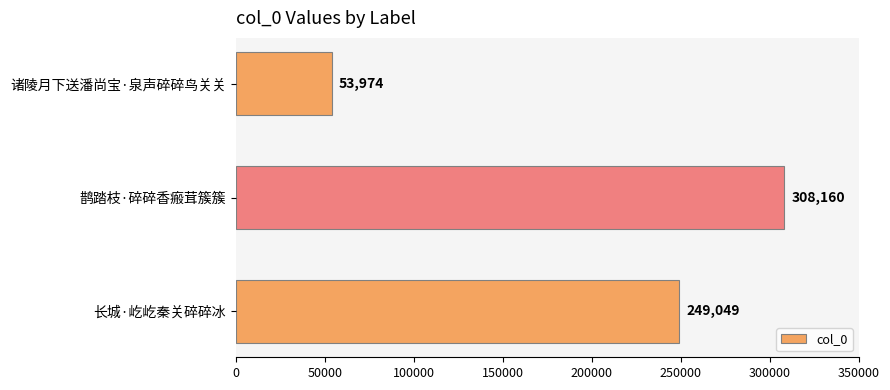

Reading top to bottom, list all the values displayed in this chart.

诸陵月下送潘尚宝·泉声碎碎鸟关关=53974	鹊踏枝·碎碎香瘢茸簇簇=308160	长城·屹屹秦关碎碎冰=249049